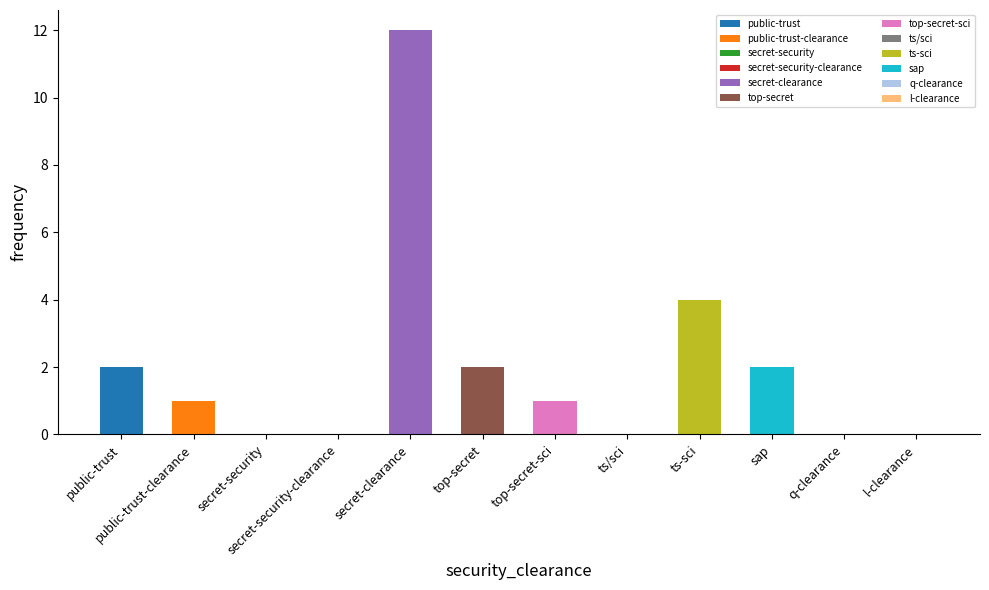

List the labels in order of value, largest first.

secret-clearance, ts-sci, public-trust, top-secret, sap, public-trust-clearance, top-secret-sci, secret-security, secret-security-clearance, ts/sci, q-clearance, l-clearance